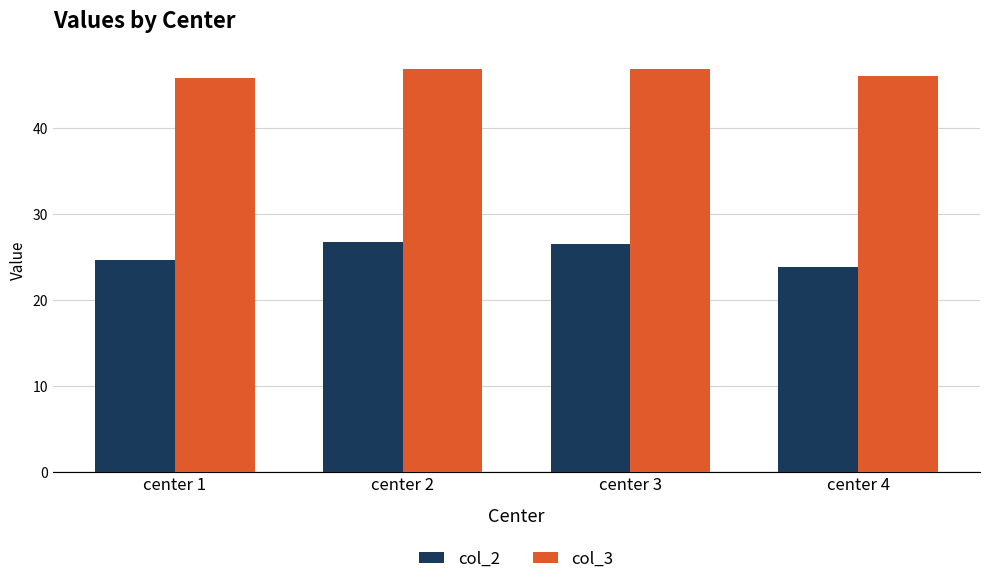

Which series has the widest spread of values?

col_2